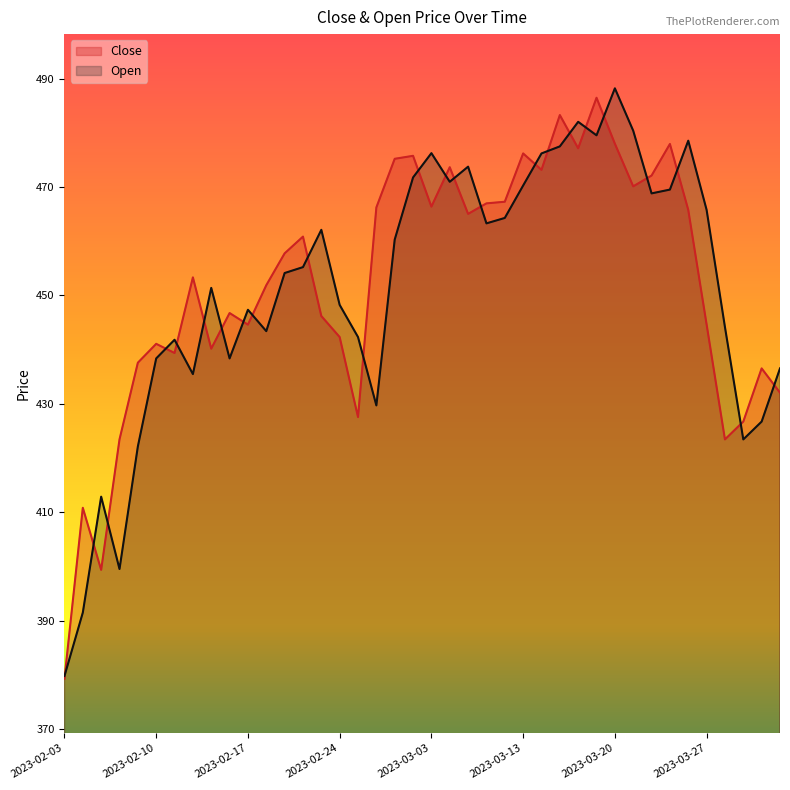

What is the difference between the highest and lowest values at 2023-03-16?

4.9